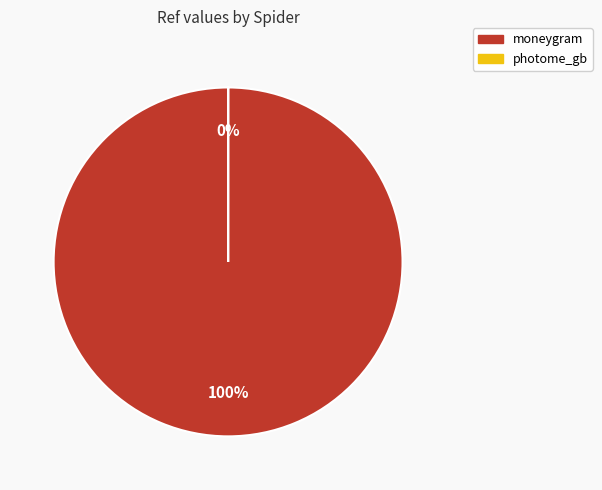

Combined, do moneygram and photome_gb account for over 50%?

Yes